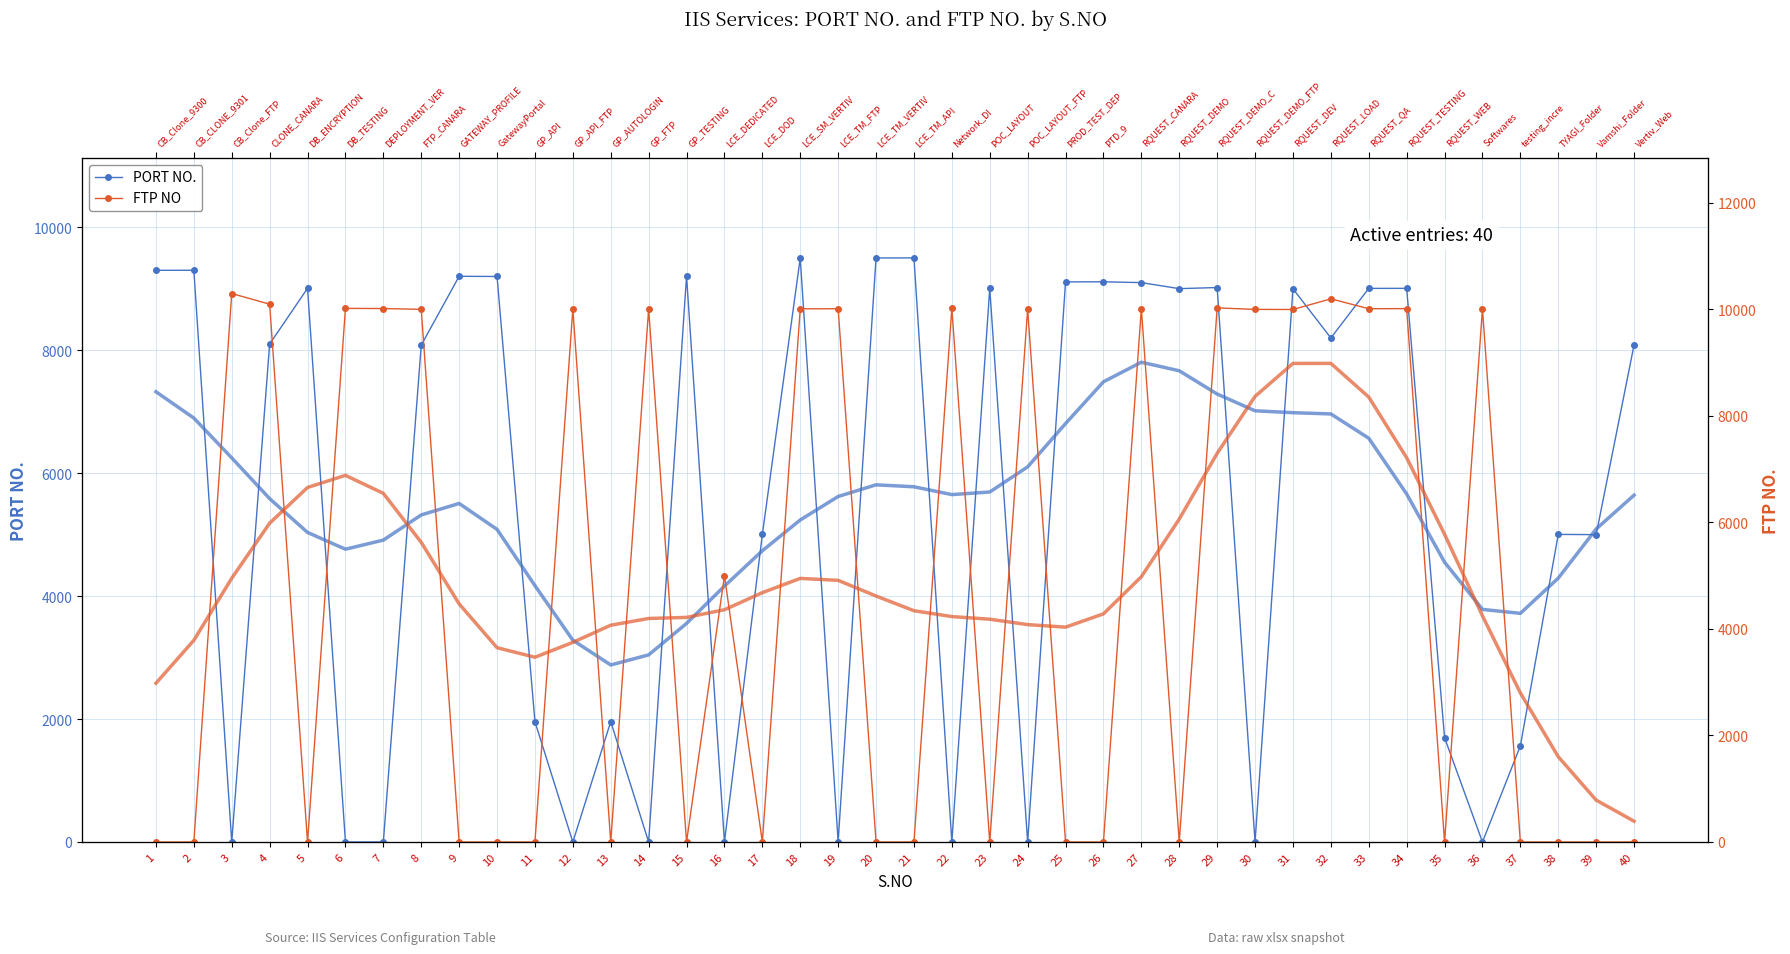

How many values in the FTP NO series exceed 5001?

19